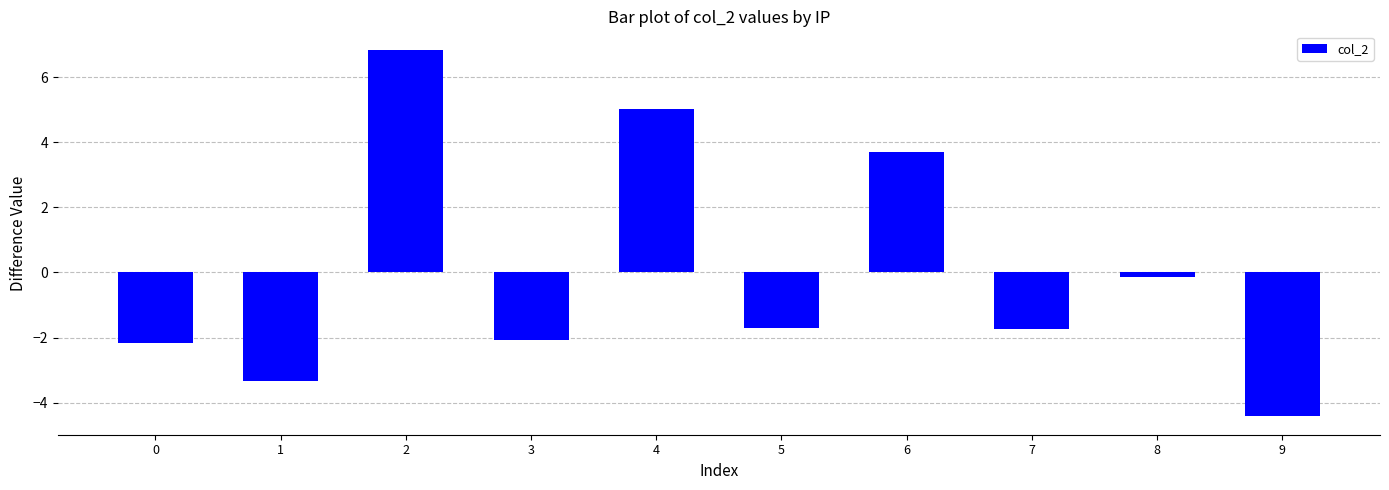

What is the minimum value shown in the chart?

-4.4